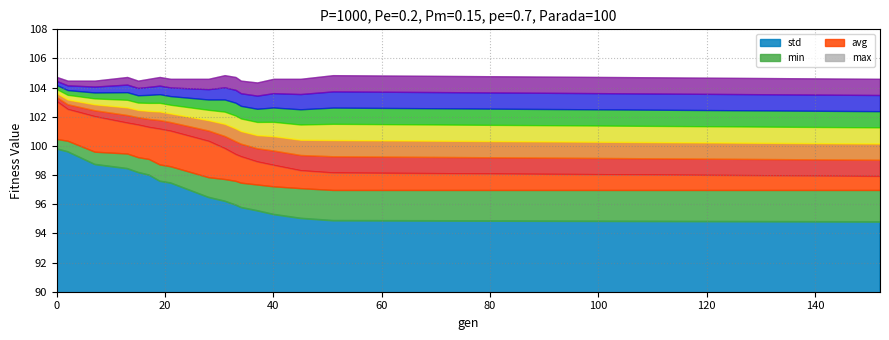

What is the value of the min point at the 2nd from the left?

100.4